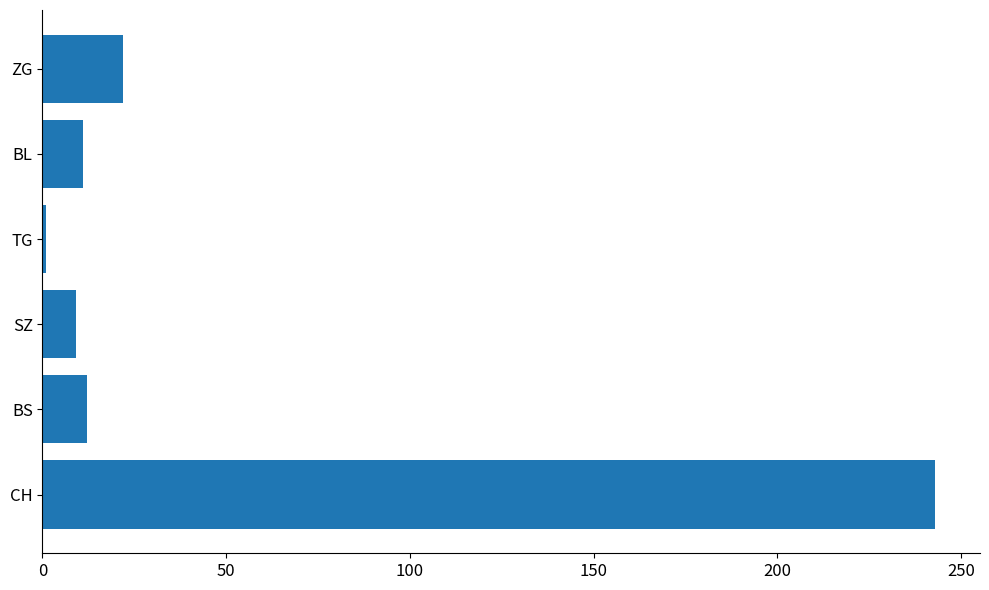

What is the sum of the values at ZG and CH?

265